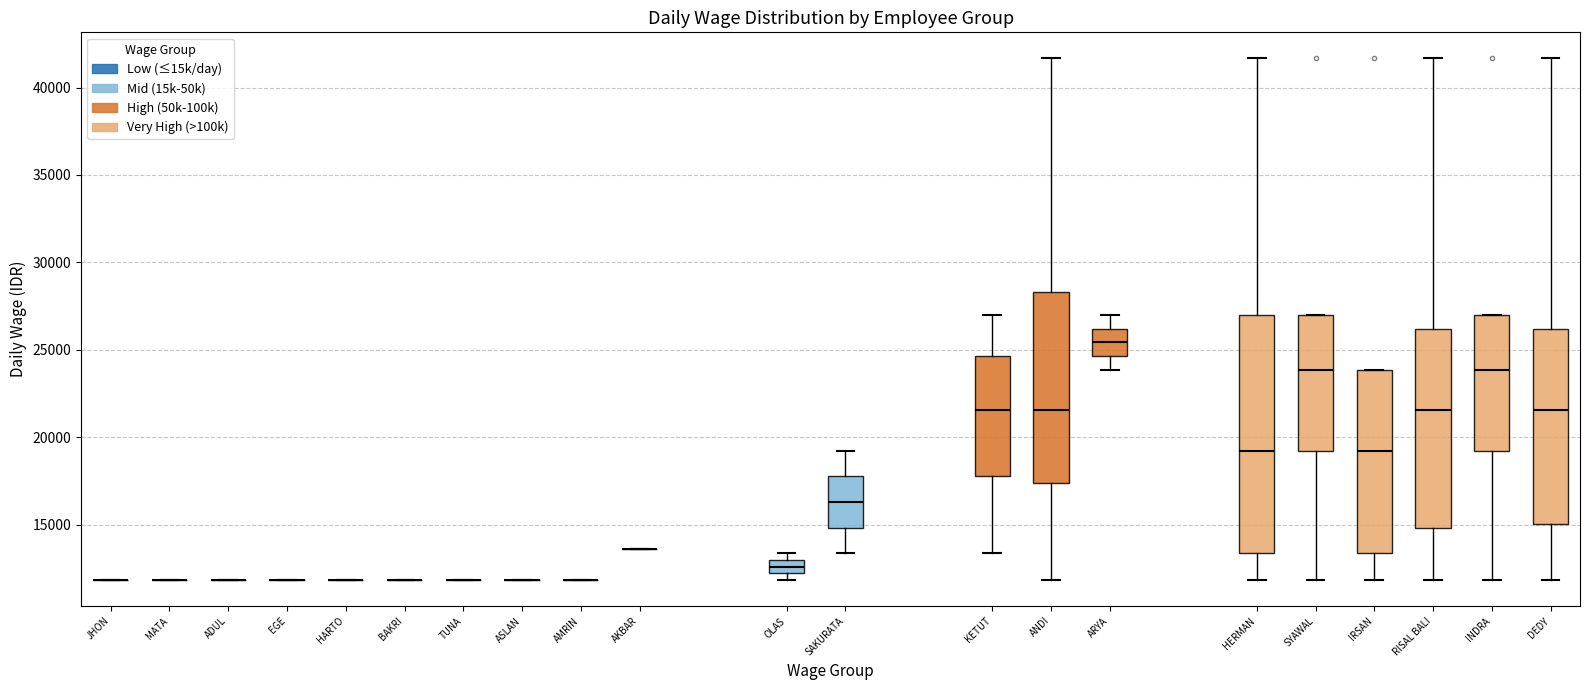

Reading left to right, transcribe this box plot: for each box, give where its median line is, the range the box spans, and where its two whiskers end, as read against the y-axis. The values are not printed on the chart, so give them approximately, as read against the axis.

JHON: box collapsed to a line at 12000, whiskers 12000 to 12000
MATA: box collapsed to a line at 12000, whiskers 12000 to 12000
ADUL: box collapsed to a line at 12000, whiskers 12000 to 12000
EGE: box collapsed to a line at 12000, whiskers 12000 to 12000
HARTO: box collapsed to a line at 12000, whiskers 12000 to 12000
BAKRI: box collapsed to a line at 12000, whiskers 12000 to 12000
TUNA: box collapsed to a line at 12000, whiskers 12000 to 12000
ASLAN: box collapsed to a line at 12000, whiskers 12000 to 12000
AMRIN: box collapsed to a line at 12000, whiskers 12000 to 12000
AKBAR: box collapsed to a line at 13500, whiskers 13500 to 13500
OLAS: median 12500, box 12000 to 13000, whiskers 12000 (just below the box's lower edge) to 13500
SAKURATA: median 16500, box 15000 to 18000, whiskers 13500 to 19000
KETUT: median 21500, box 18000 to 24500, whiskers 13500 to 27000
ANDI: median 21500, box 17500 to 28500, whiskers 12000 to 41500
ARYA: median 25500, box 24500 to 26000, whiskers 24000 to 27000
HERMAN: median 19000, box 13500 to 27000, whiskers 12000 to 41500
SYAWAL: median 24000, box 19000 to 27000, whiskers 12000 to 27000
IRSAN: median 19000, box 13500 to 24000, whiskers 12000 to 24000
RISAL BALI: median 21500, box 15000 to 26000, whiskers 12000 to 41500
INDRA: median 24000, box 19000 to 27000, whiskers 12000 to 27000
DEDY: median 21500, box 15000 to 26000, whiskers 12000 to 41500